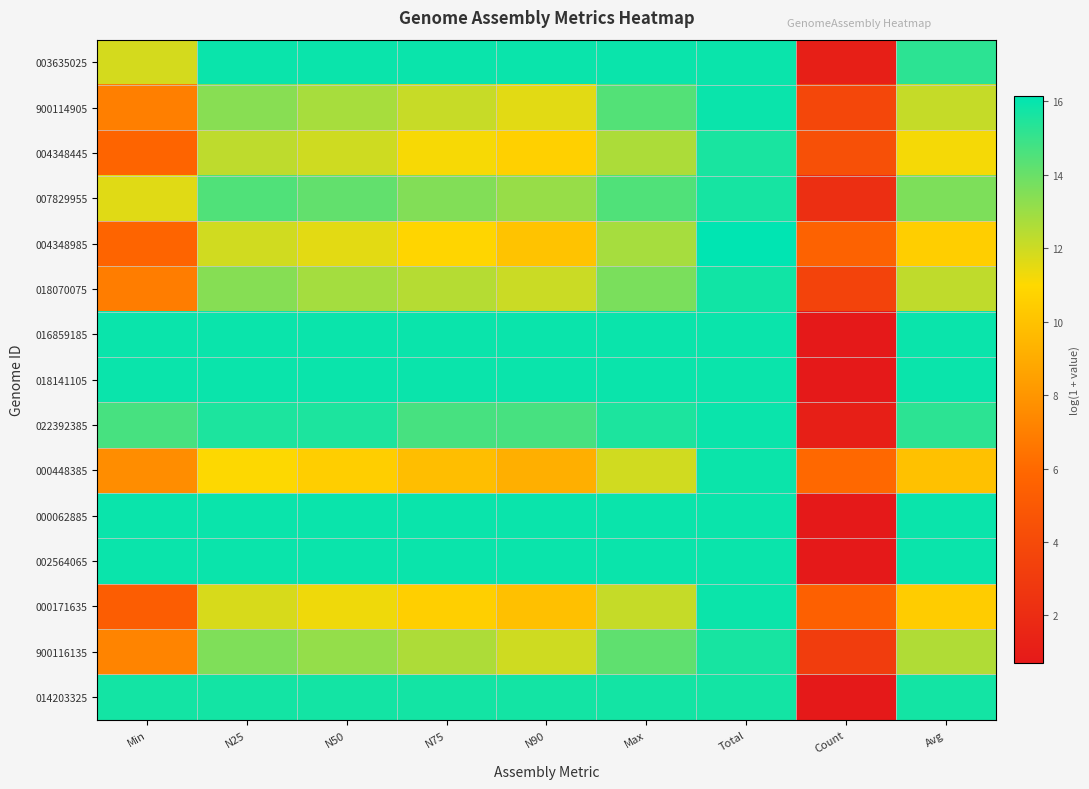

Reading right to left, list all the values displayed in this chart.

003635025: Avg=15.2	Count=1.1	Total=15.9	Max=15.9	N90=15.9	N75=15.9	N50=15.9	N25=15.9	Min=11.9
900114905: Avg=12.2	Count=3.8	Total=15.9	Max=14.5	N90=11.6	N75=12.1	N50=12.8	N25=13.4	Min=7.0
004348445: Avg=11.2	Count=4.4	Total=15.6	Max=12.7	N90=10.6	N75=11.2	N50=12.0	N25=12.3	Min=5.7
007829955: Avg=13.6	Count=2.2	Total=15.7	Max=14.5	N90=13.1	N75=13.5	N50=14.1	N25=14.5	Min=11.6
004348985: Avg=10.5	Count=5.6	Total=16.1	Max=12.8	N90=10.0	N75=10.8	N50=11.6	N25=11.9	Min=5.7
018070075: Avg=12.3	Count=3.6	Total=15.8	Max=13.7	N90=12.1	N75=12.5	N50=12.8	N25=13.4	Min=6.9
016859185: Avg=15.9	Count=0.7	Total=15.9	Max=15.9	N90=15.9	N75=15.9	N50=15.9	N25=15.9	Min=15.9
018141105: Avg=15.9	Count=0.7	Total=15.9	Max=15.9	N90=15.9	N75=15.9	N50=15.9	N25=15.9	Min=15.9
022392385: Avg=15.2	Count=1.1	Total=15.9	Max=15.6	N90=14.7	N75=14.7	N50=15.6	N25=15.6	Min=14.7
000448385: Avg=9.9	Count=6.0	Total=15.9	Max=11.9	N90=9.2	N75=9.8	N50=10.5	N25=11.0	Min=7.6
000062885: Avg=15.9	Count=0.7	Total=15.9	Max=15.9	N90=15.9	N75=15.9	N50=15.9	N25=15.9	Min=15.9
002564065: Avg=15.9	Count=0.7	Total=15.9	Max=15.9	N90=15.9	N75=15.9	N50=15.9	N25=15.9	Min=15.9
000171635: Avg=10.4	Count=5.5	Total=15.9	Max=12.1	N90=9.9	N75=10.6	N50=11.3	N25=11.8	Min=5.3
900116135: Avg=12.6	Count=3.1	Total=15.7	Max=14.2	N90=12.0	N75=12.6	N50=13.1	N25=13.6	Min=7.2
014203325: Avg=15.7	Count=0.7	Total=15.7	Max=15.7	N90=15.7	N75=15.7	N50=15.7	N25=15.7	Min=15.7